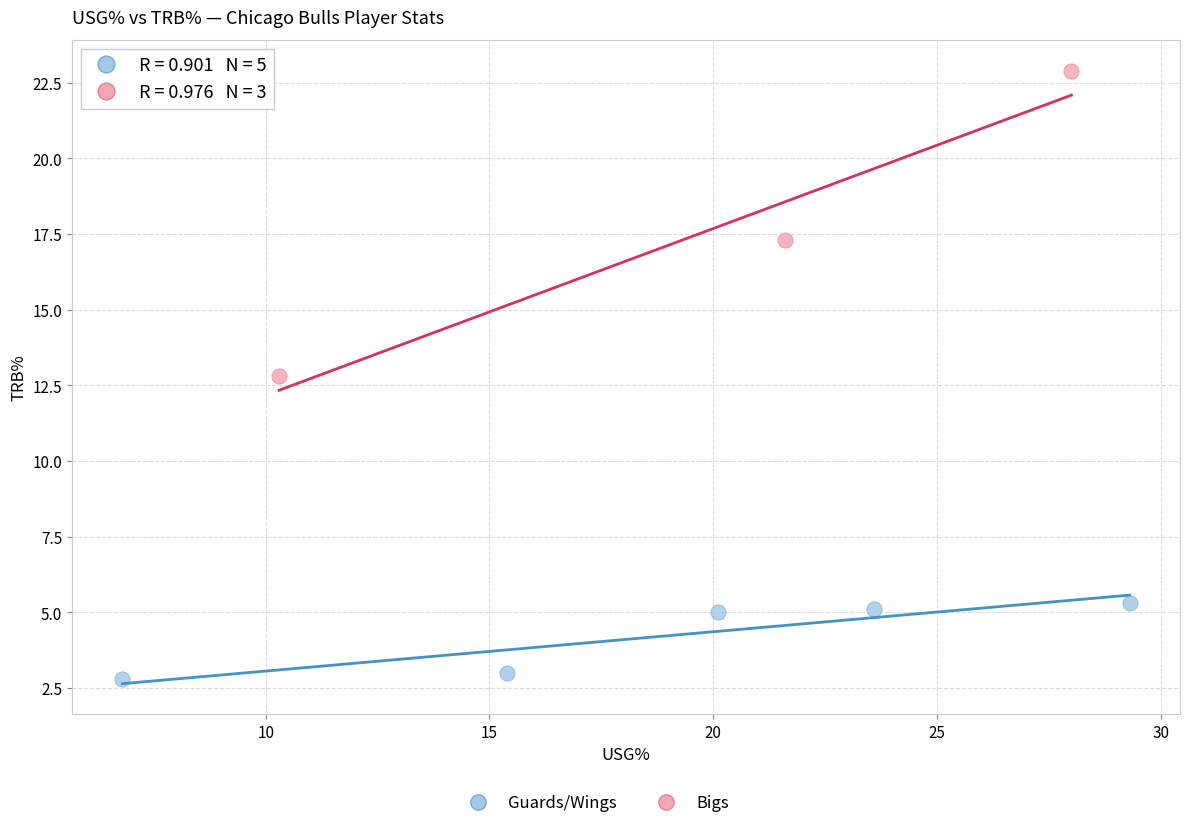

Which series reaches the minimum Y coordinate?

Guards/Wings